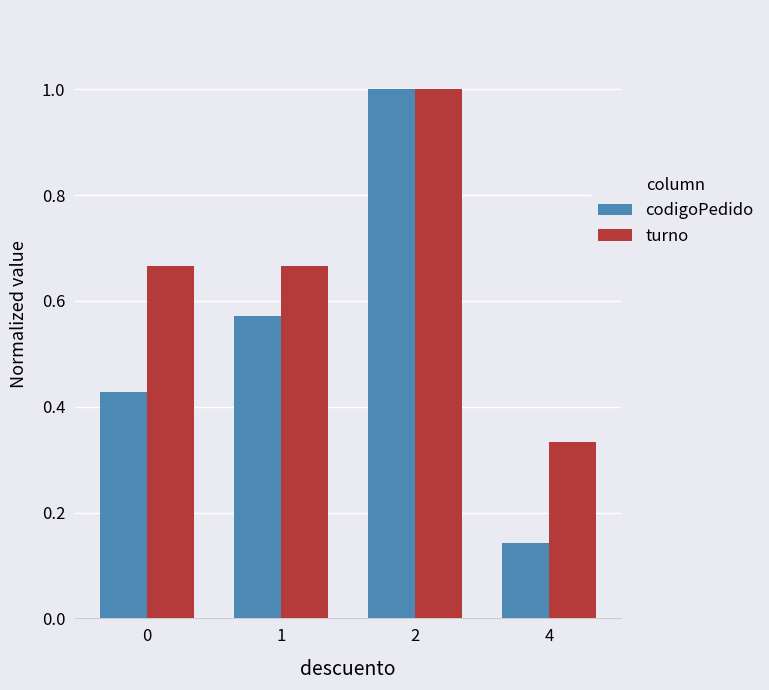

What is the average value of the codigoPedido series?

0.5